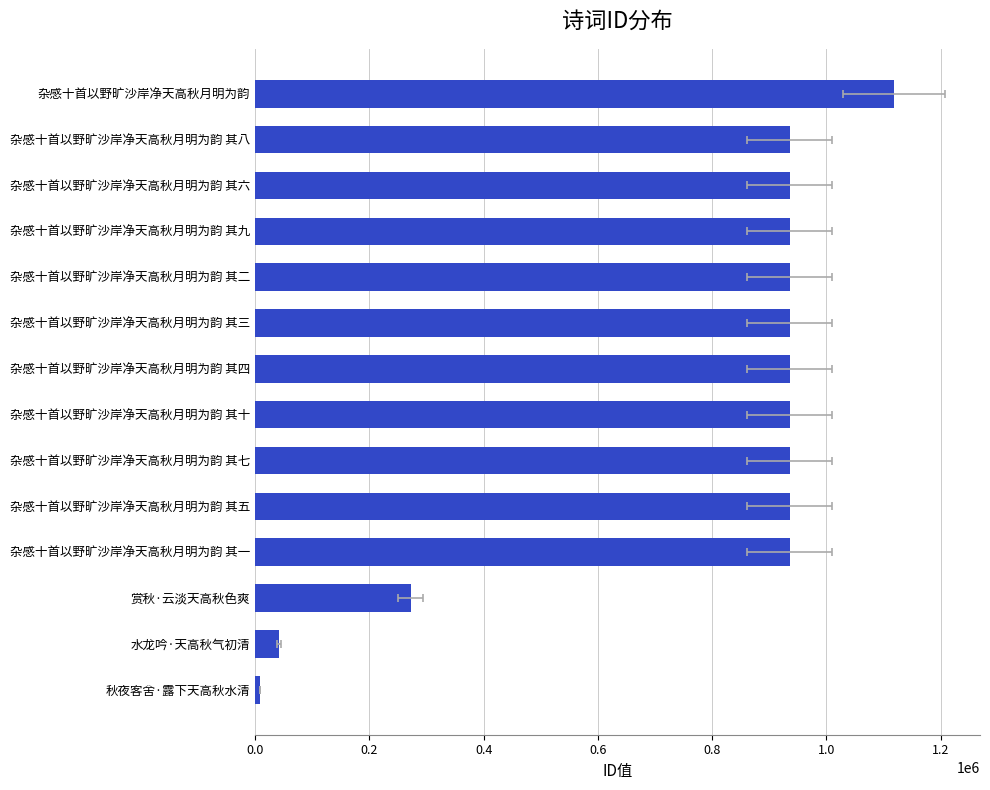

What value does the data have at 杂感十首以野旷沙岸净天高秋月明为韵 其八?

935615